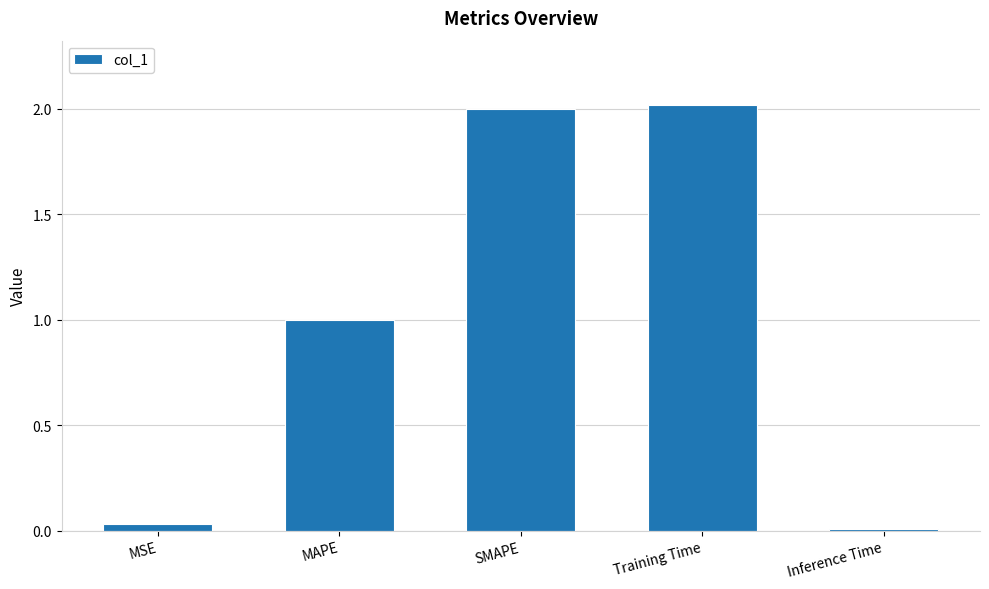

List the labels in order of value, smallest first.

Inference Time, MSE, MAPE, SMAPE, Training Time